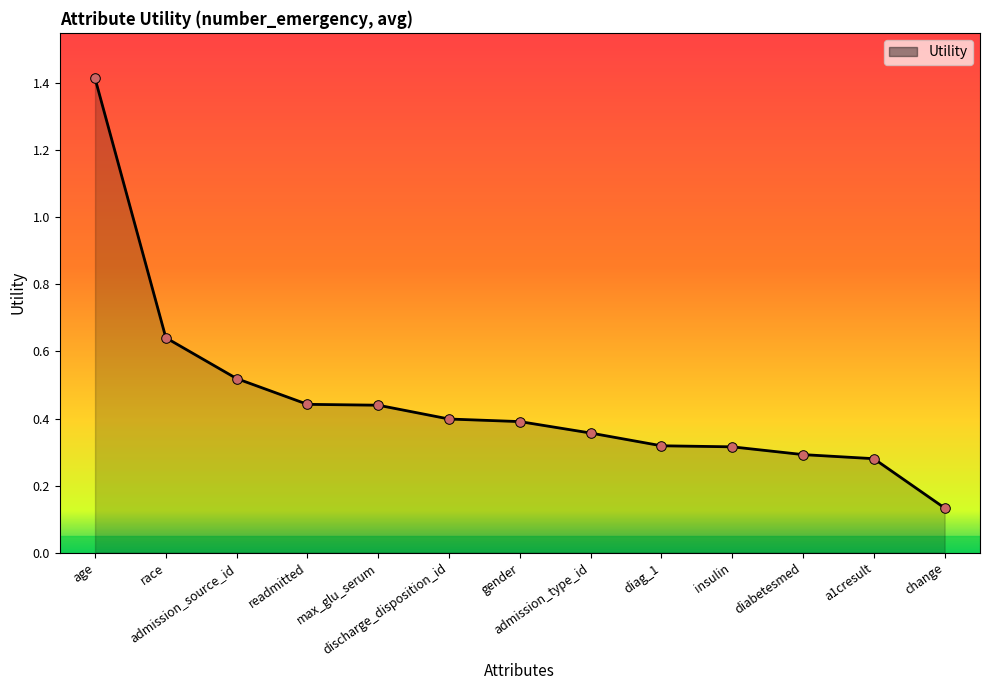

What is the change in value from admission_source_id to readmitted?

-0.1